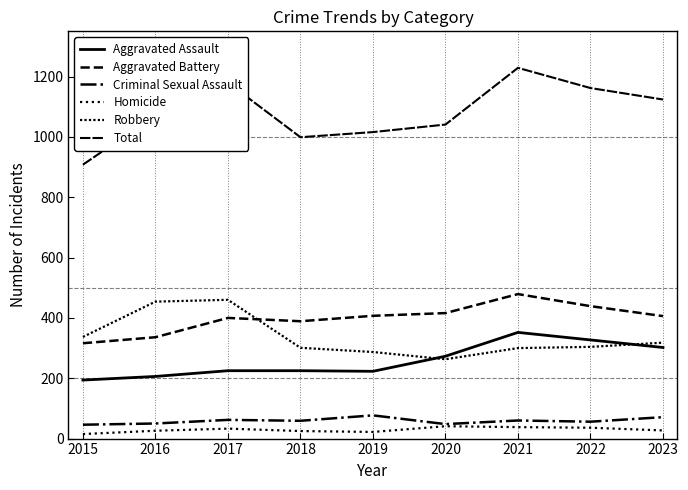

True or false: Robbery and Criminal Sexual Assault intersect in this chart.

False